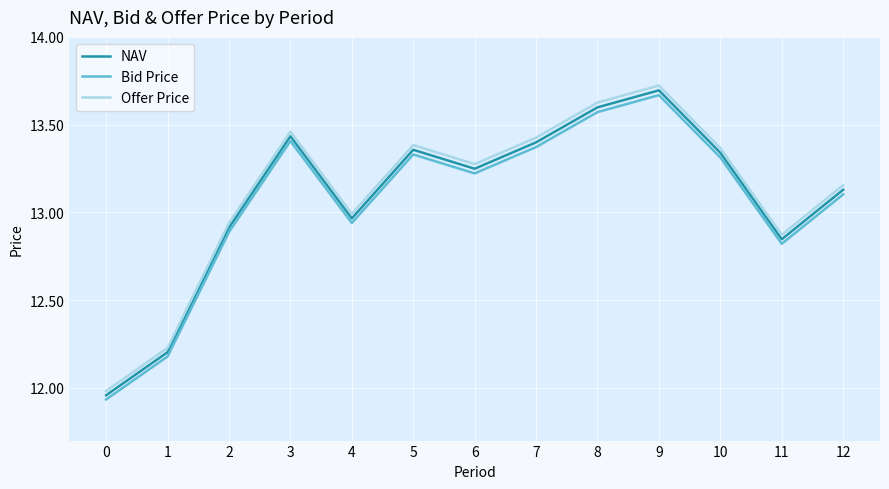

What is the total value across all series at 8?

40.8